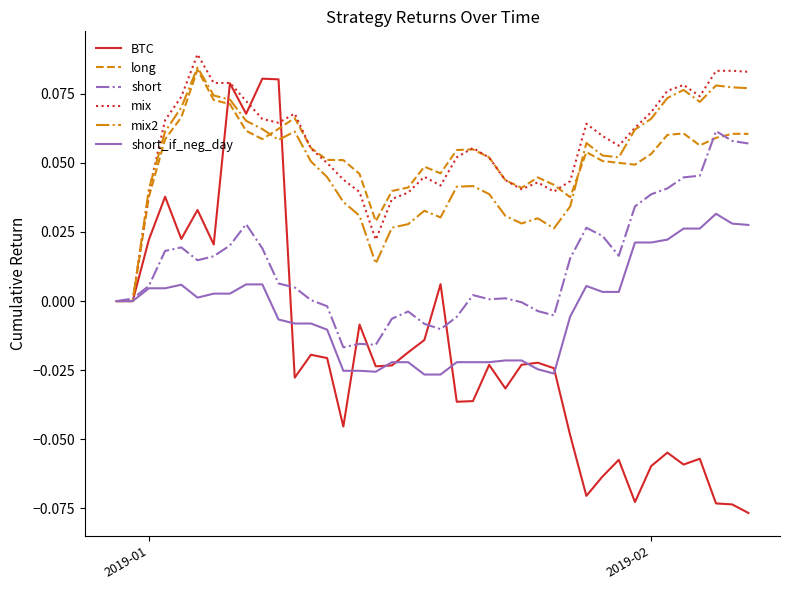

Which series has the widest spread of values?

BTC